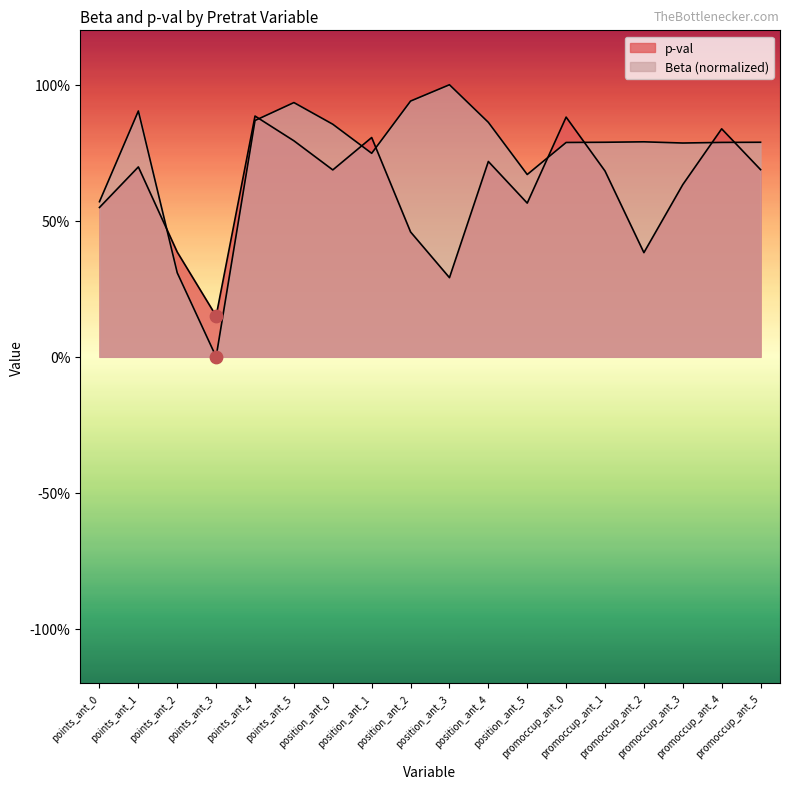

Which series reaches the minimum Y coordinate?

Beta